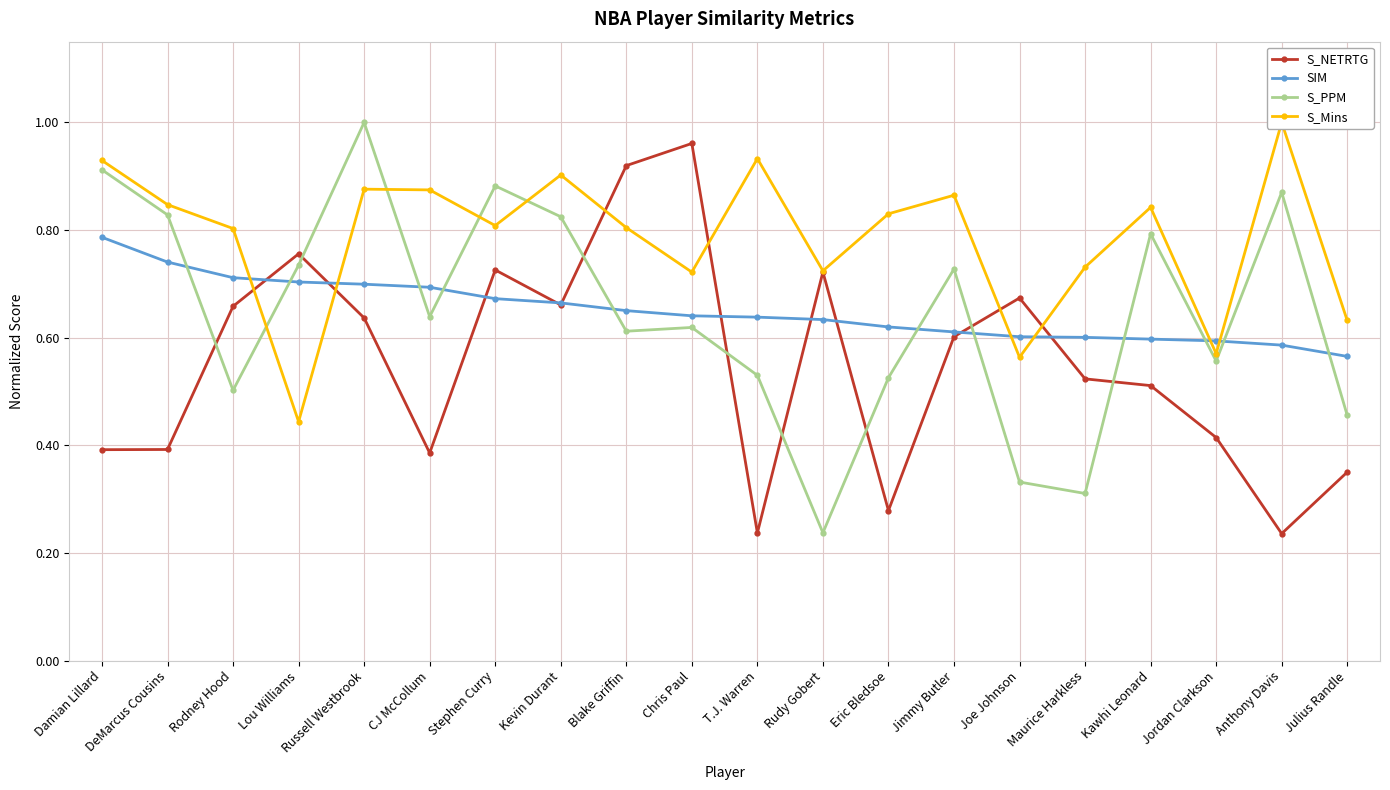

Reading left to right, transcribe all the data shown in this chart.

S_NETRTG: 0.4	0.4	0.7	0.8	0.6	0.4	0.7	0.7	0.9	1.0	0.2	0.7	0.3	0.6	0.7	0.5	0.5	0.4	0.2	0.4
SIM: 0.8	0.7	0.7	0.7	0.7	0.7	0.7	0.7	0.7	0.6	0.6	0.6	0.6	0.6	0.6	0.6	0.6	0.6	0.6	0.6
S_PPM: 0.9	0.8	0.5	0.7	1.0	0.6	0.9	0.8	0.6	0.6	0.5	0.2	0.5	0.7	0.3	0.3	0.8	0.6	0.9	0.5
S_Mins: 0.9	0.8	0.8	0.4	0.9	0.9	0.8	0.9	0.8	0.7	0.9	0.7	0.8	0.9	0.6	0.7	0.8	0.6	1.0	0.6